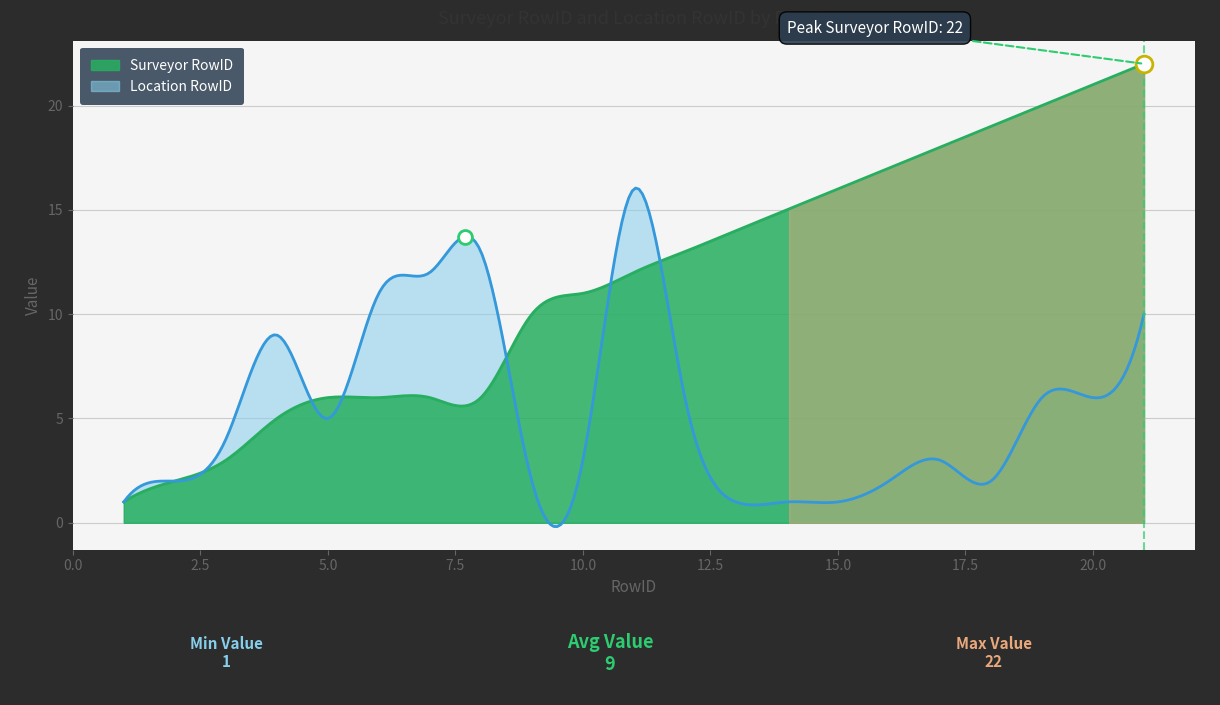

Which series has the widest spread of values?

Surveyor RowID